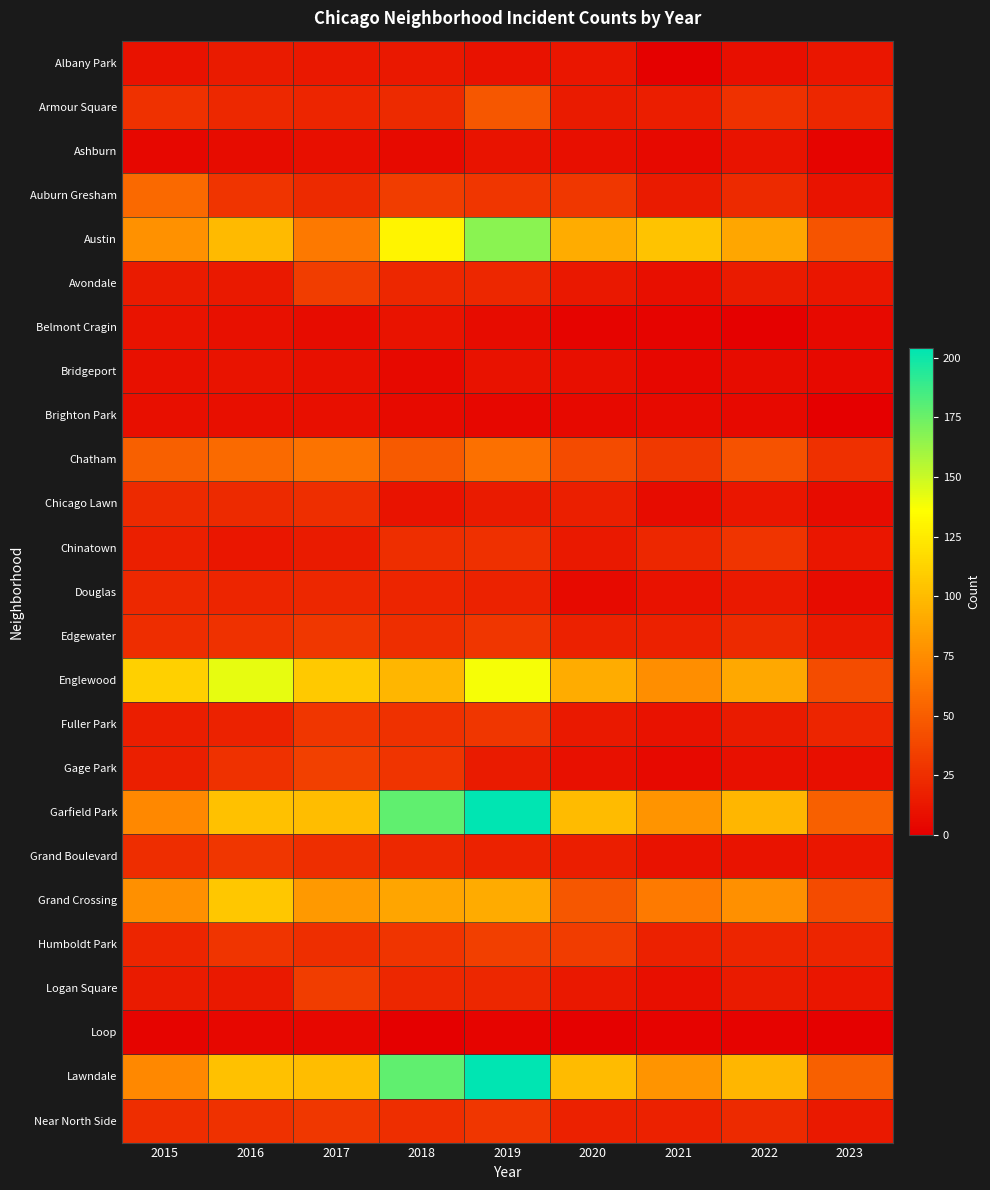

Reading left to right, extract all data points from this chart.

Albany Park: 2015=10	2016=15	2017=13	2018=13	2019=10	2020=12	2021=1	2022=8	2023=12
Armour Square: 2015=27	2016=22	2017=20	2018=23	2019=47	2020=15	2021=16	2022=27	2023=21
Ashburn: 2015=4	2016=7	2017=8	2018=6	2019=11	2020=8	2021=5	2022=11	2023=3
Auburn Gresham: 2015=56	2016=28	2017=23	2018=33	2019=29	2020=30	2021=15	2022=23	2023=11
Austin: 2015=78	2016=99	2017=65	2018=130	2019=167	2020=92	2021=104	2022=89	2023=45
Avondale: 2015=15	2016=14	2017=33	2018=21	2019=21	2020=13	2021=8	2022=15	2023=12
Belmont Cragin: 2015=11	2016=9	2017=7	2018=11	2019=7	2020=3	2021=3	2022=1	2023=5
Bridgeport: 2015=9	2016=11	2017=9	2018=5	2019=10	2020=8	2021=4	2022=7	2023=5
Brighton Park: 2015=8	2016=8	2017=8	2018=6	2019=4	2020=5	2021=6	2022=5	2023=0
Chatham: 2015=51	2016=57	2017=62	2018=48	2019=60	2020=40	2021=31	2022=44	2023=26
Chicago Lawn: 2015=23	2016=23	2017=25	2018=11	2019=15	2020=17	2021=7	2022=12	2023=7
Chinatown: 2015=17	2016=12	2017=15	2018=25	2019=26	2020=14	2021=21	2022=28	2023=12
Douglas: 2015=22	2016=20	2017=21	2018=20	2019=19	2020=6	2021=10	2022=14	2023=7
Edgewater: 2015=24	2016=27	2017=30	2018=25	2019=29	2020=18	2021=18	2022=23	2023=14
Englewood: 2015=111	2016=142	2017=107	2018=98	2019=138	2020=92	2021=76	2022=90	2023=41
Fuller Park: 2015=16	2016=19	2017=29	2018=27	2019=29	2020=14	2021=10	2022=15	2023=20
Gage Park: 2015=17	2016=27	2017=35	2018=28	2019=15	2020=9	2021=5	2022=9	2023=8
Garfield Park: 2015=73	2016=103	2017=101	2018=178	2019=204	2020=100	2021=79	2022=98	2023=51
Grand Boulevard: 2015=24	2016=29	2017=25	2018=22	2019=19	2020=16	2021=10	2022=11	2023=12
Grand Crossing: 2015=77	2016=106	2017=82	2018=88	2019=91	2020=47	2021=66	2022=77	2023=40
Humboldt Park: 2015=20	2016=28	2017=25	2018=28	2019=34	2020=32	2021=18	2022=20	2023=20
Logan Square: 2015=15	2016=14	2017=33	2018=21	2019=21	2020=13	2021=8	2022=15	2023=12
Loop: 2015=3	2016=4	2017=4	2018=0	2019=3	2020=1	2021=2	2022=2	2023=1
Lawndale: 2015=73	2016=103	2017=101	2018=178	2019=204	2020=100	2021=79	2022=98	2023=51
Near North Side: 2015=24	2016=27	2017=30	2018=25	2019=29	2020=18	2021=18	2022=23	2023=14